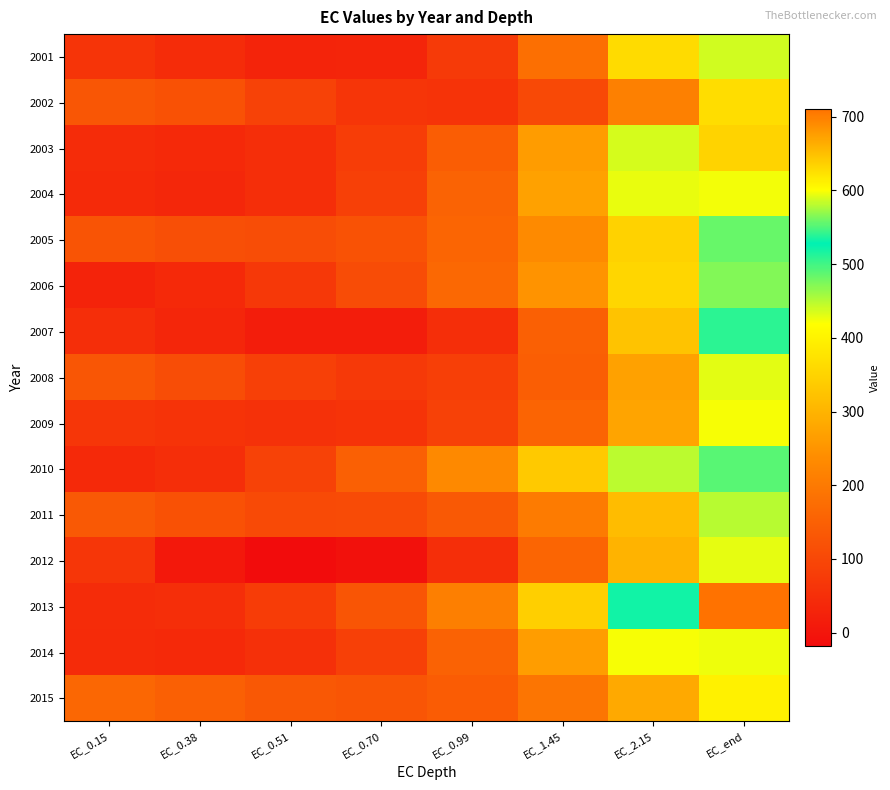

What is the smallest value displayed?

-18.6